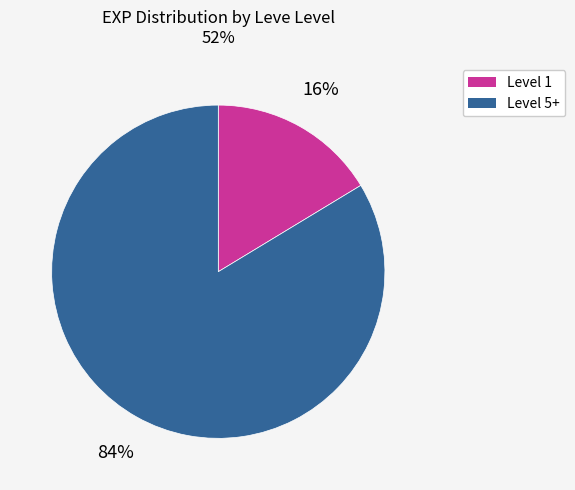

To the nearest percent, what is the average slice percentage?

50%